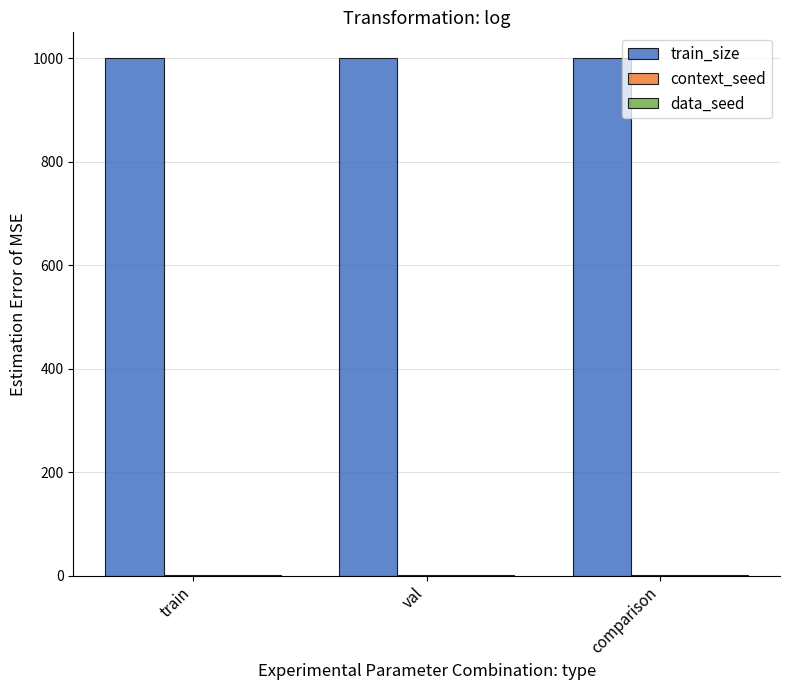

Which series has the largest total across all categories?

train_size